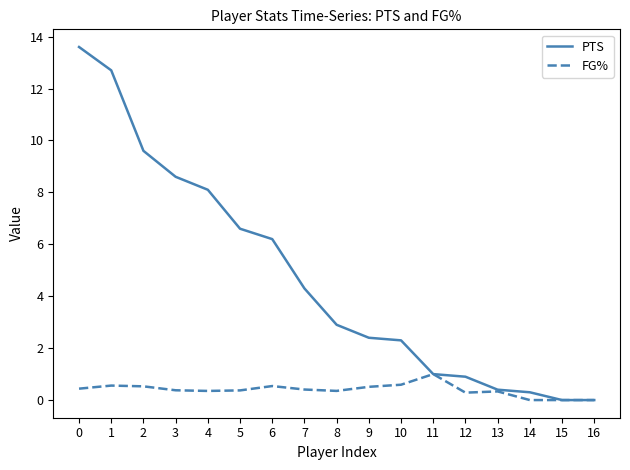

Rank the series at 2 from highest to lowest value.

PTS, FG%